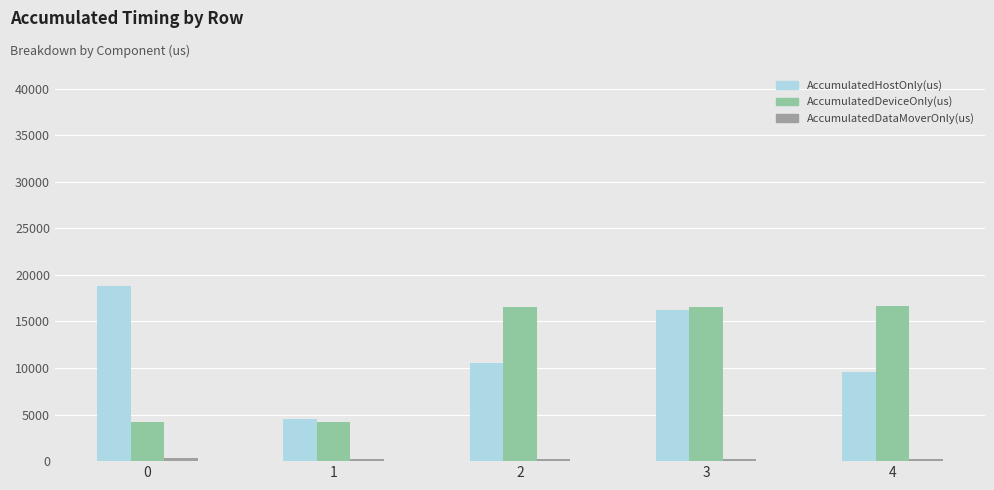

What is the difference between the AccumulatedHostOnly(us) values at 0 and 4?

9295.9